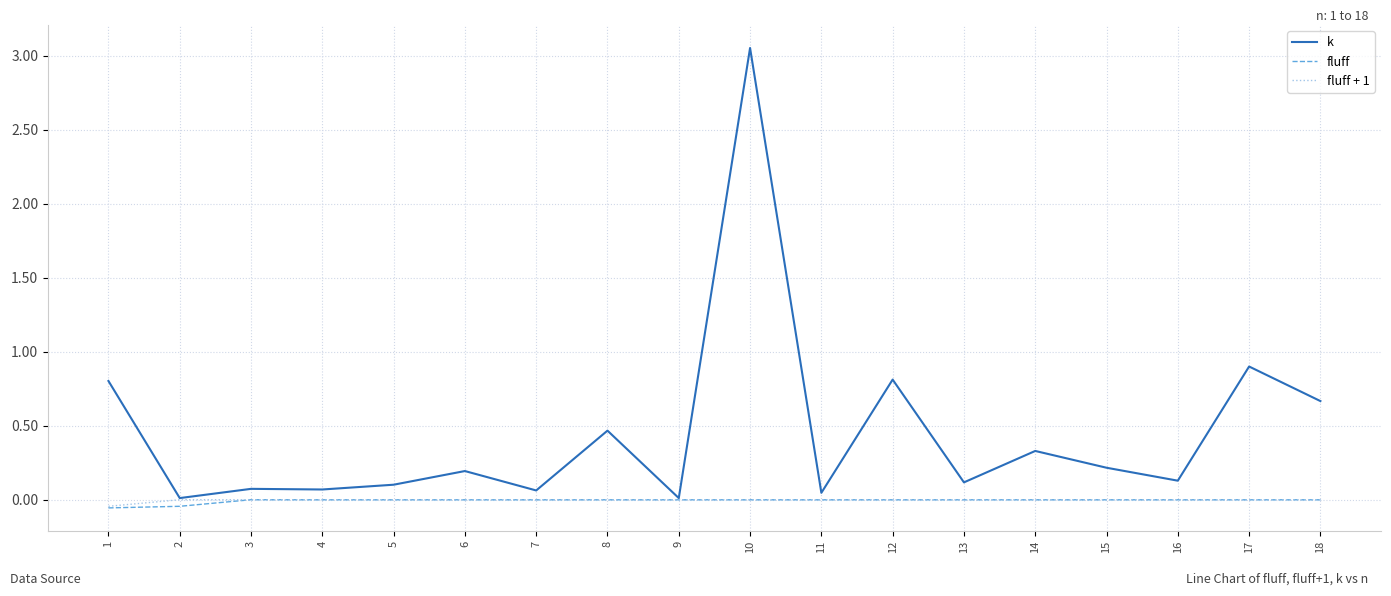

Which series has the widest spread of values?

k